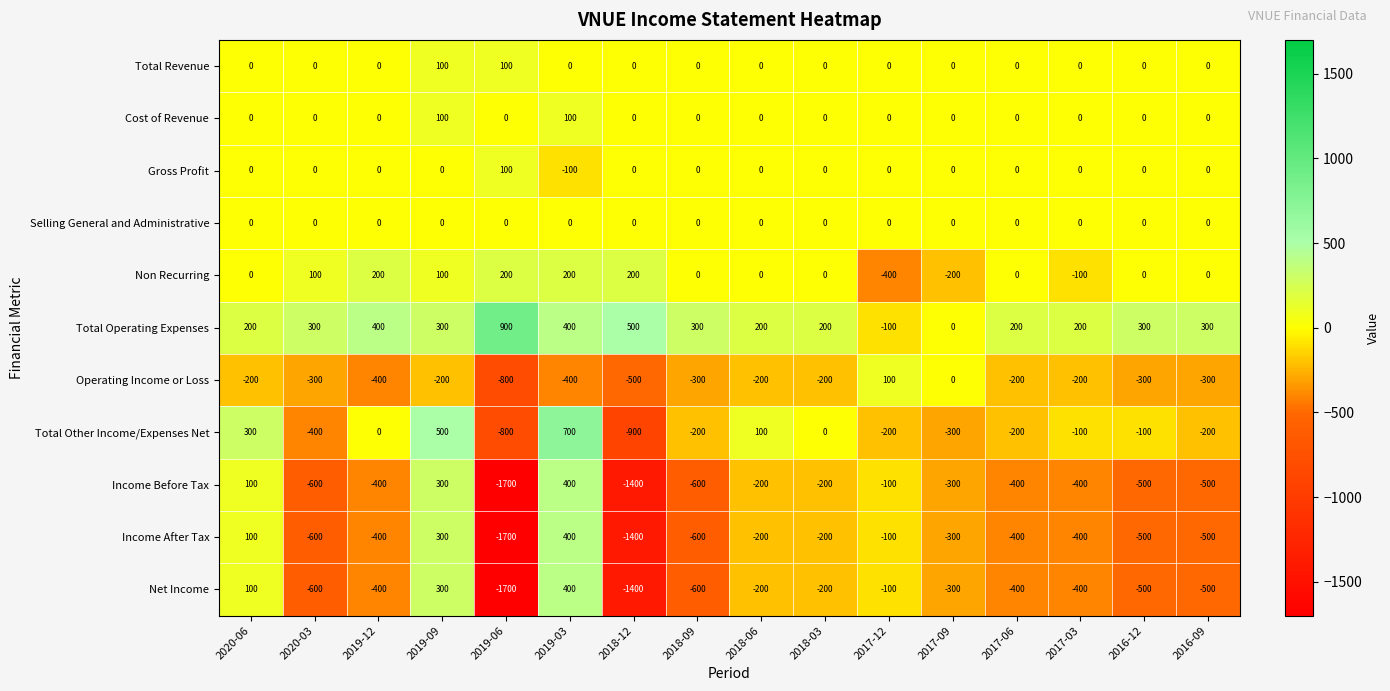

At how many categories does at least one series exceed 74?

15